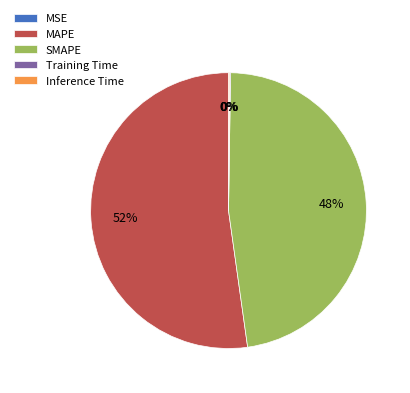

Which slice represents more than half of the pie?

MAPE